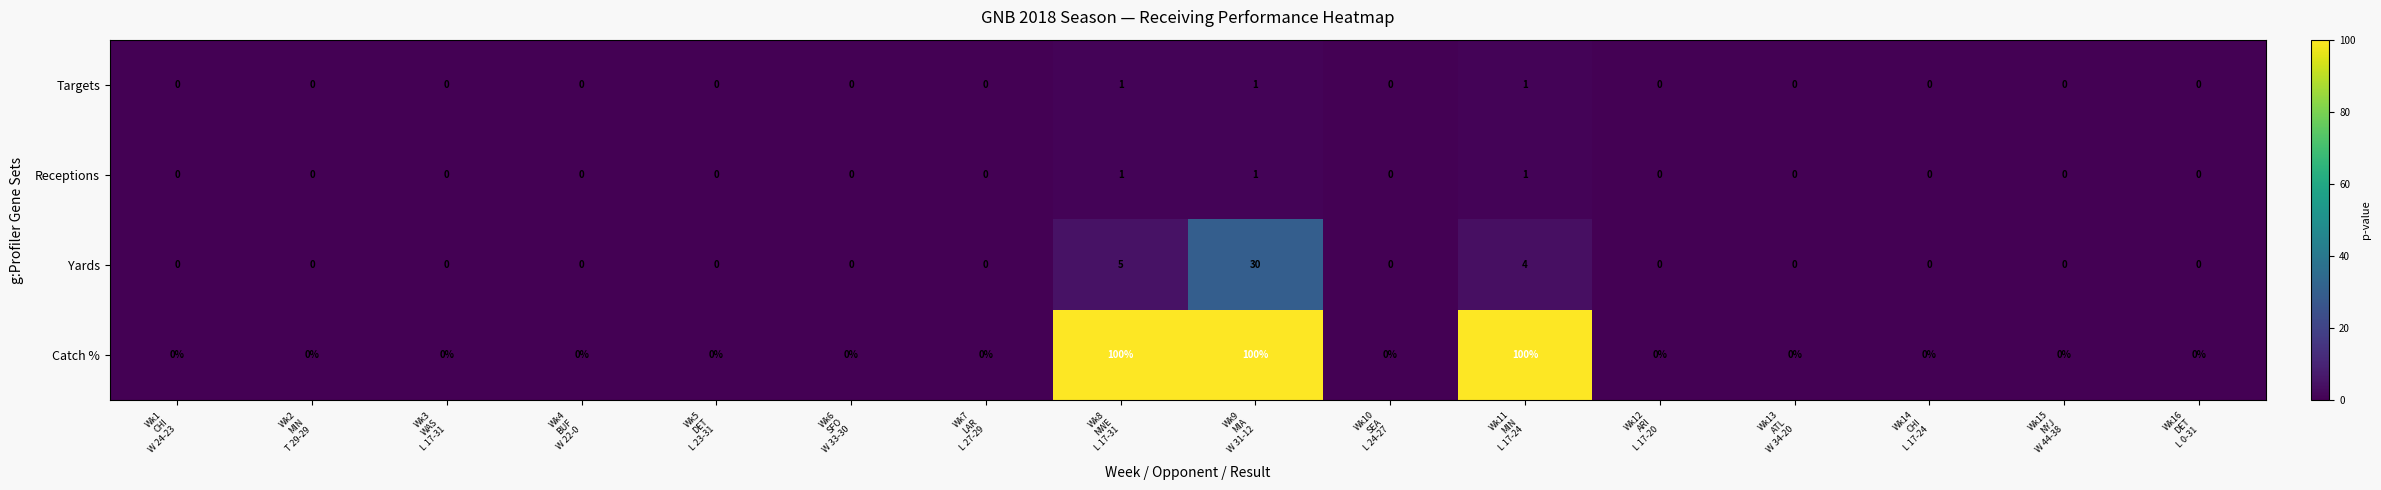

At how many categories does at least one series exceed 47?

3